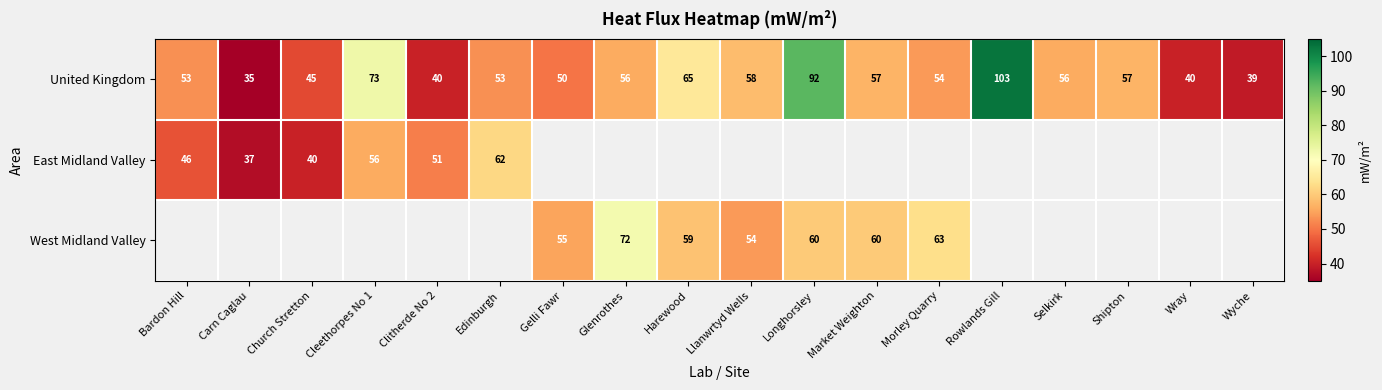

True or false: United Kingdom has a value of 45 at Church Stretton.

True